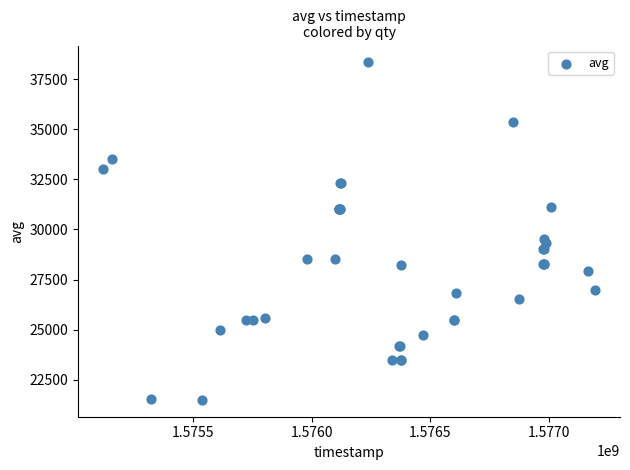

What Y value in the scatter plot is closest to 29914?

29535